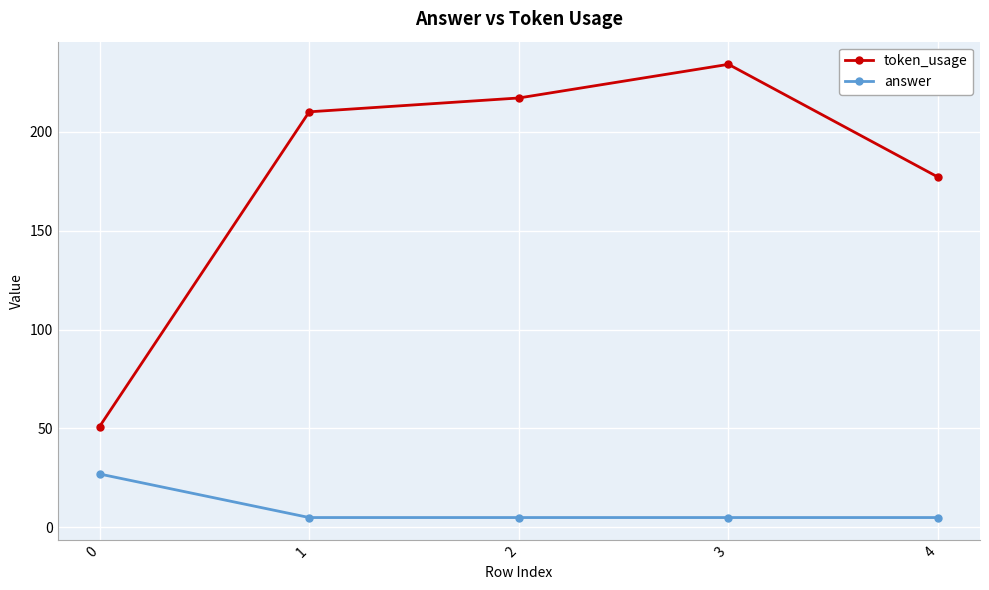

Is this an area chart (filled region under the line)?

No